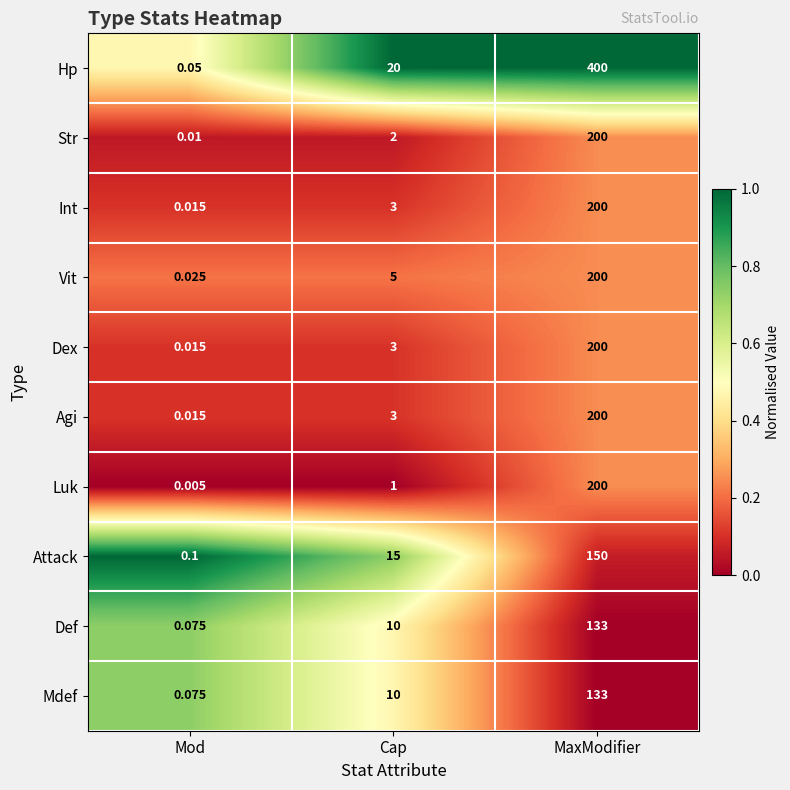

Where is Agi nearest to the value 100?

Cap